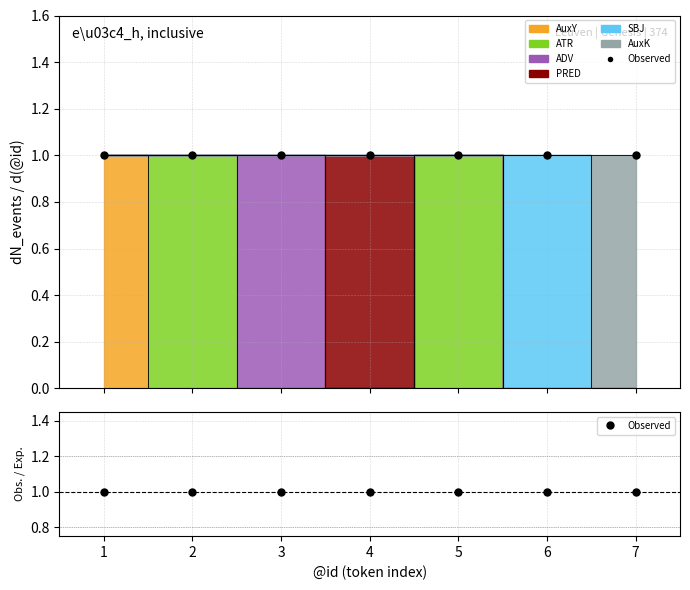

Which series has the largest total across all categories?

ATR